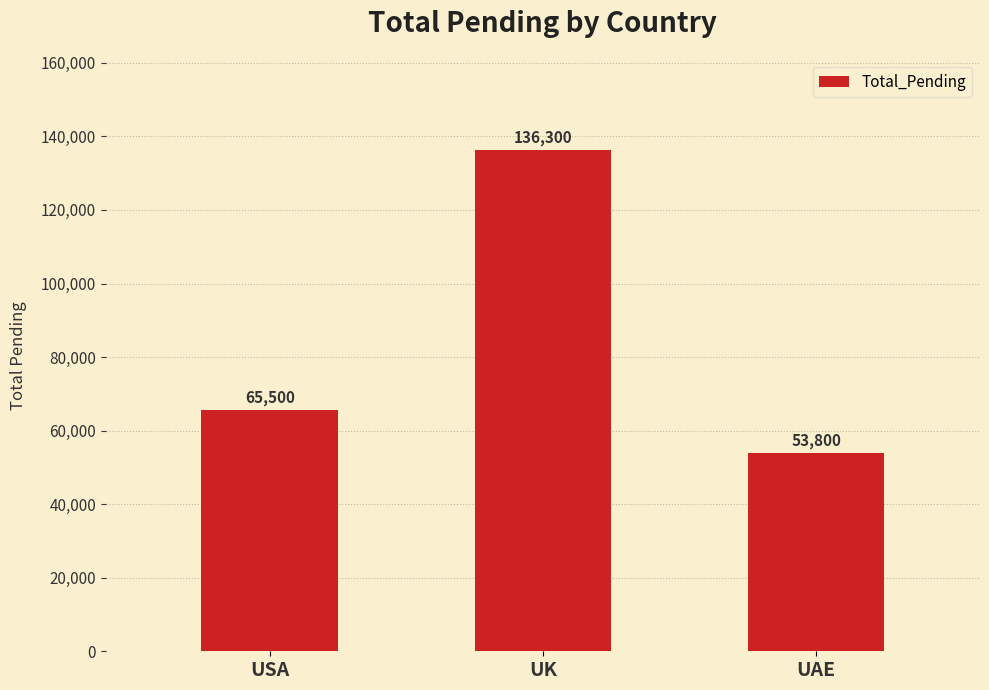

The value at UAE is 26919. True or false?

False